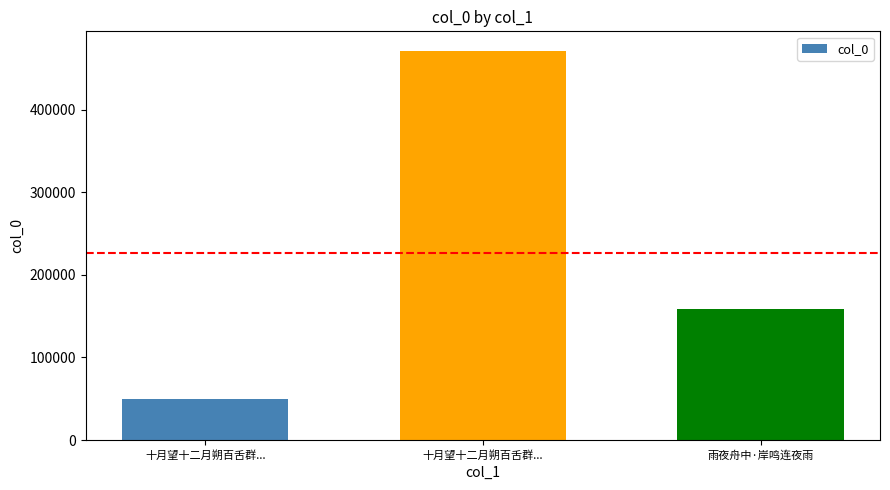

What is the label of the 2nd bar from the right?

十月望十二月朔百舌群...